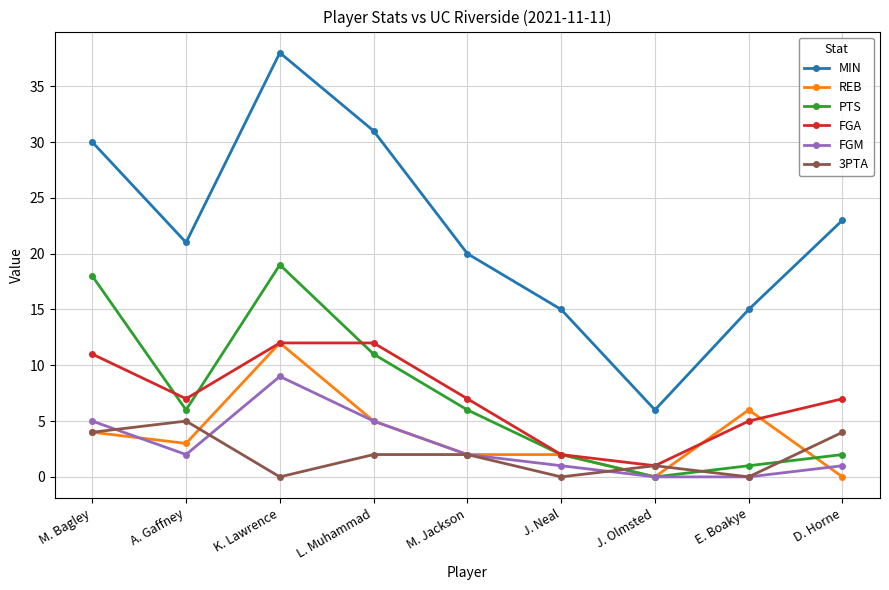

The MIN series shows 15 at J. Neal. True or false?

True